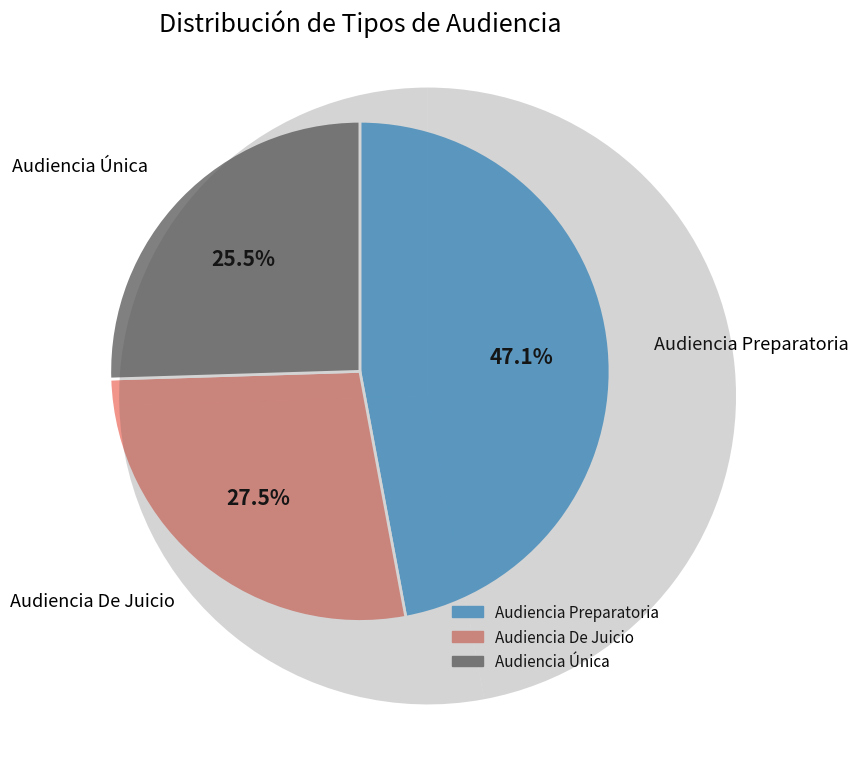

To the nearest percent, what percentage of the pie is Audiencia Preparatoria?

47%